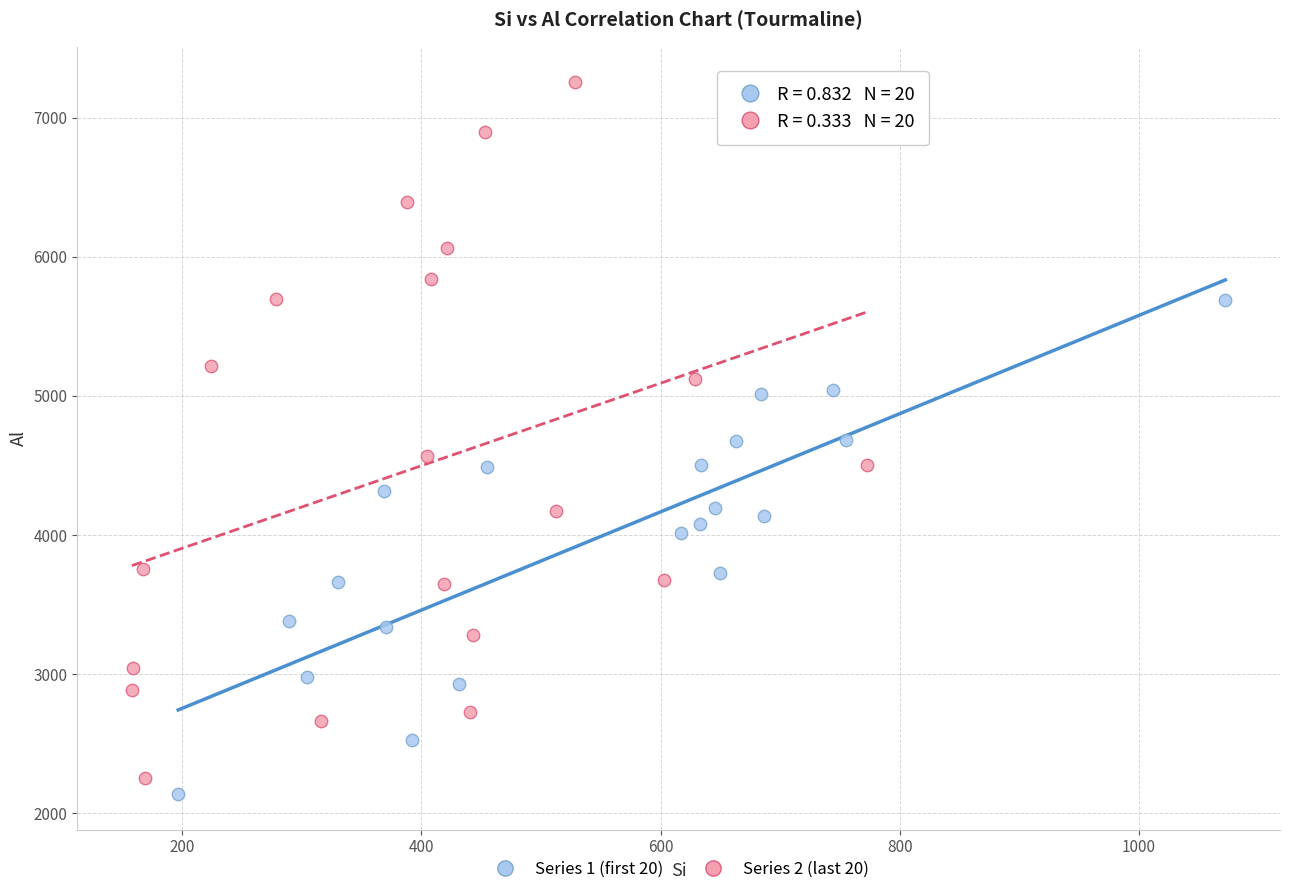

Which series has the largest Y range (max minus min)?

Series 2 (last 20)